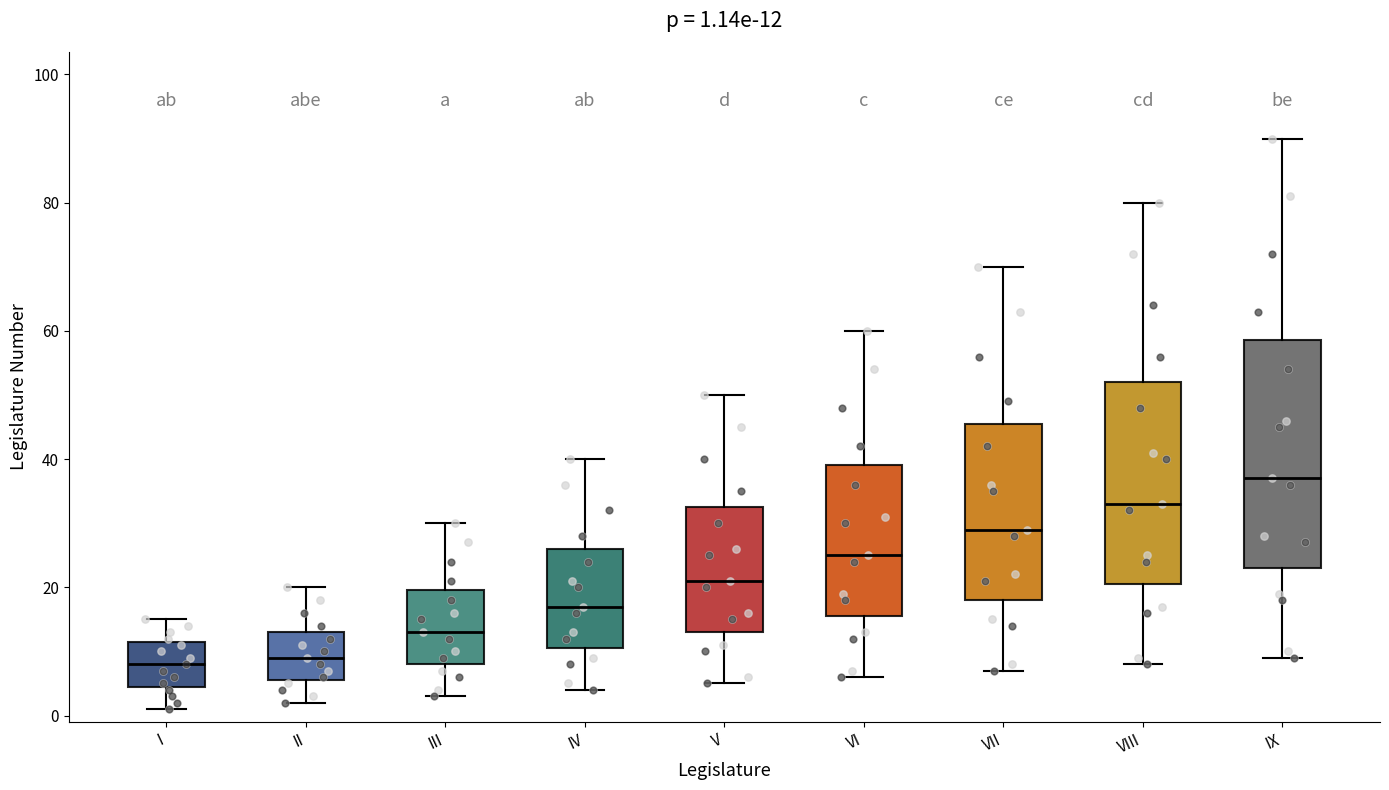

Which box is the tallest, from its lower edge to its upper edge?

IX